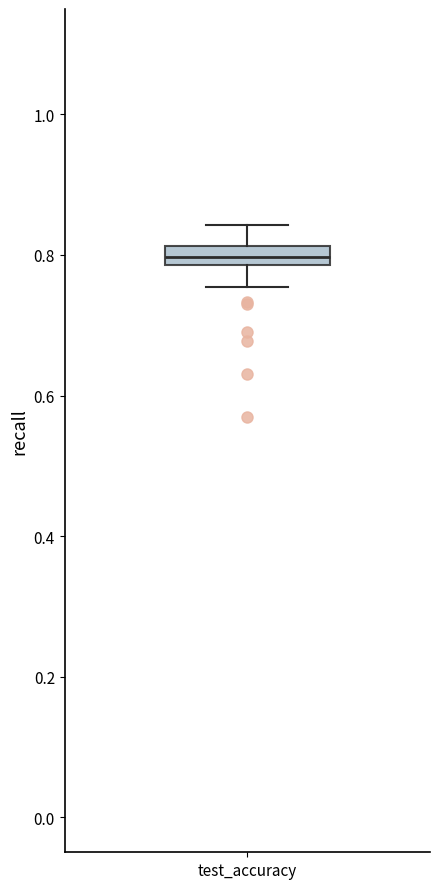

Where is the lower edge of the box for test_accuracy on the y-axis? The values are not printed on the chart, so give them approximately, as read against the axis.

0.78